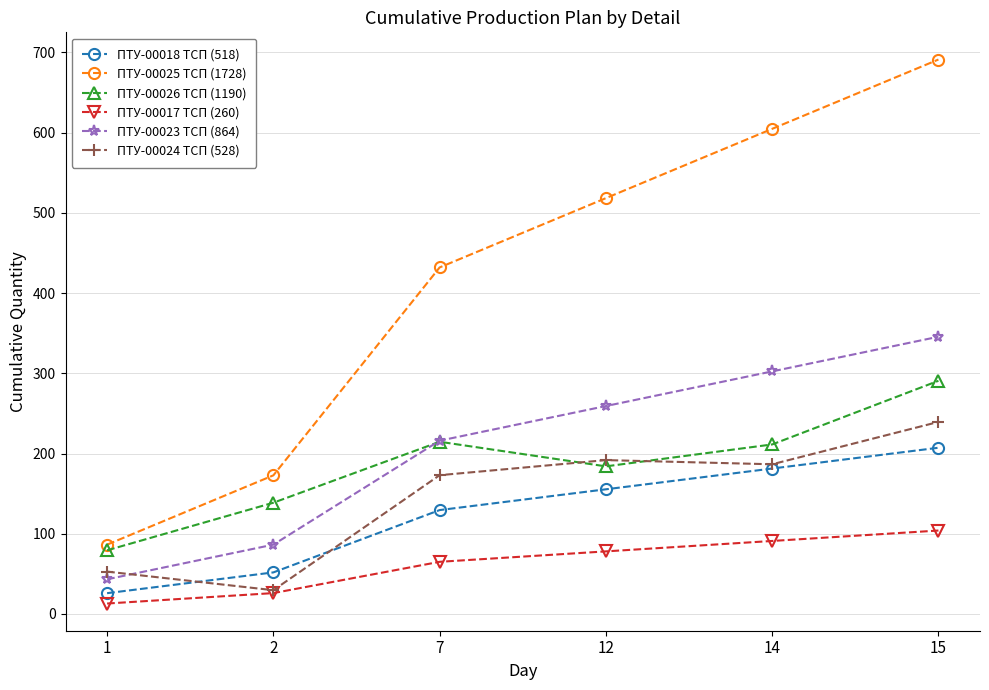

True or false: ПТУ-00023 ТСП (864) has more than 0 points higher than both neighbors.

False